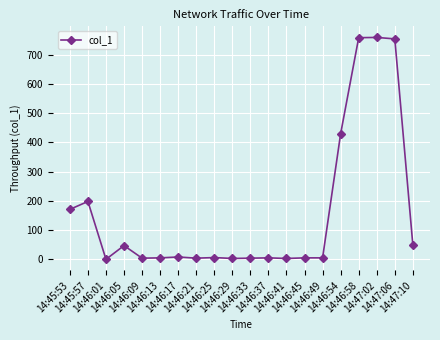

What is the ratio of the value at 14:46:33 to the value at 14:46:09?

1.0